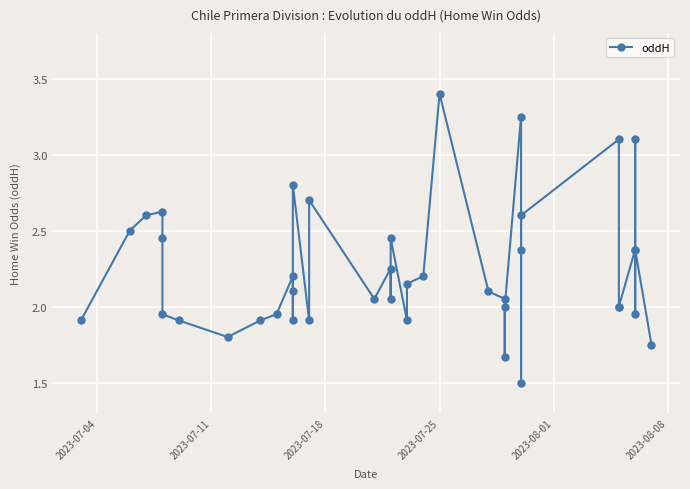

Reading left to right, list all the values displayed in this chart.

1.9	2.5	2.6	2.6	2.5	1.9	1.9	1.8	1.9	1.9	2.2	2.1	1.9	2.8	1.9	2.7	2.0	2.2	2.0	2.5	1.9	2.1	2.2	3.4	2.1	2.0	1.7	2.0	3.2	1.5	2.4	2.6	3.1	2.0	2.0	2.4	3.1	1.9	2.4	1.8